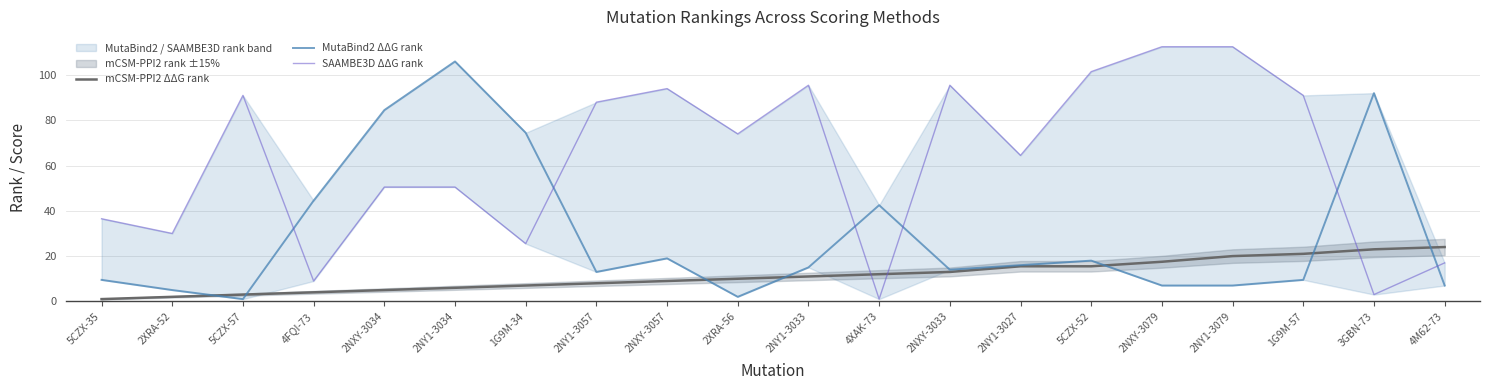

What is the sum of the mCSM-PPI2 ΔΔG rank values at 2NXY-3057 and 2NXY-3079?

26.5